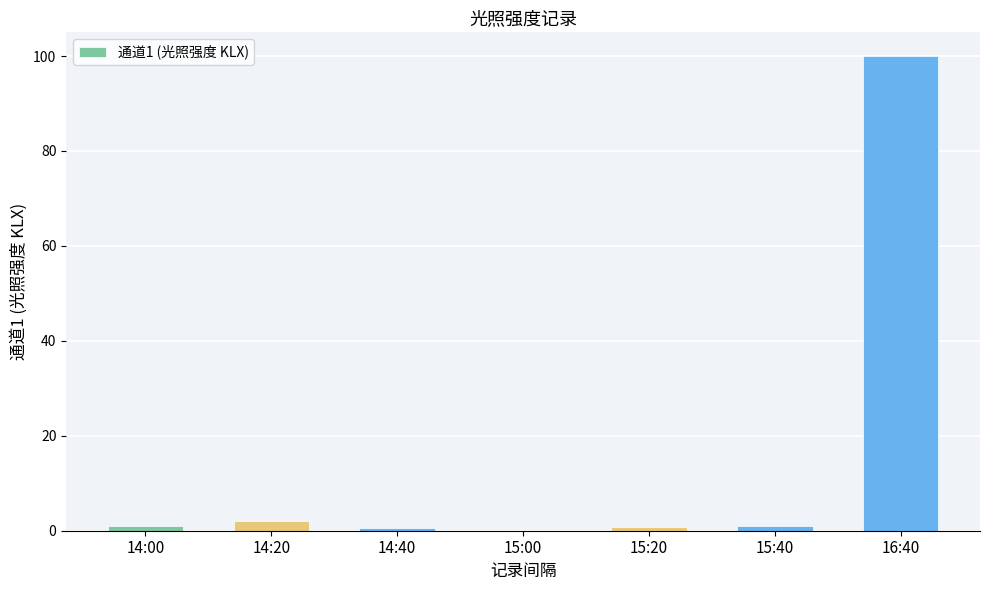

True or false: the data shows 1.0 at 14:00.

True